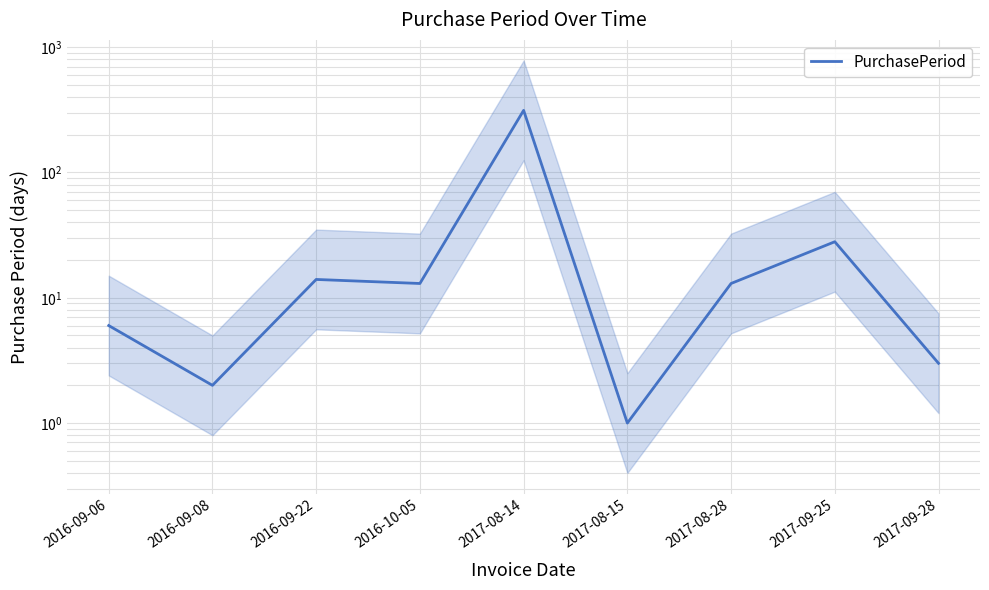

Where does the data first go above 13?

2016-09-22